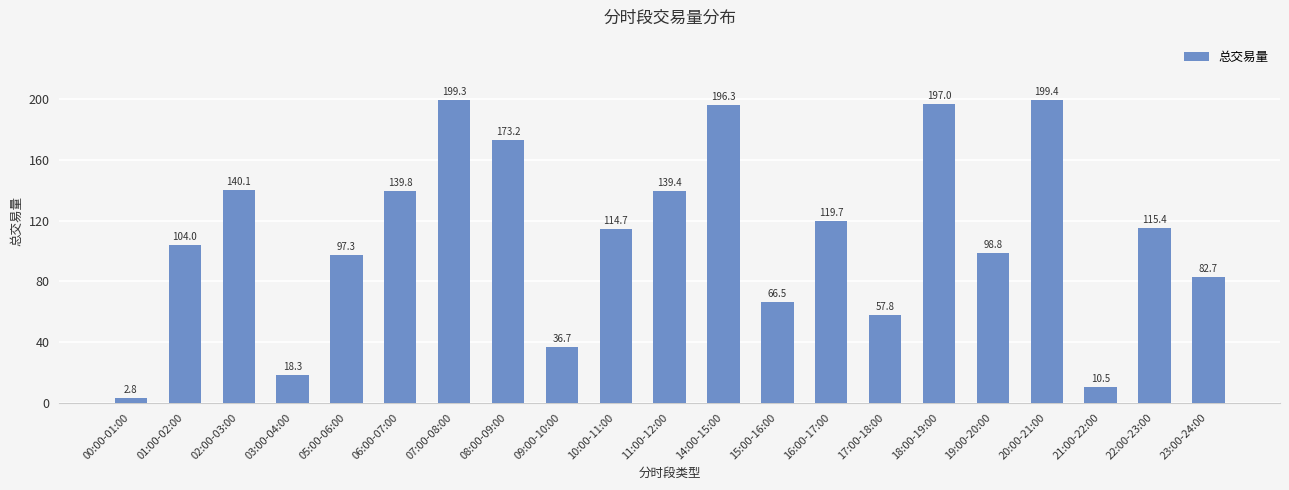

What is the change in value from 03:00-04:00 to 16:00-17:00?

+101.4